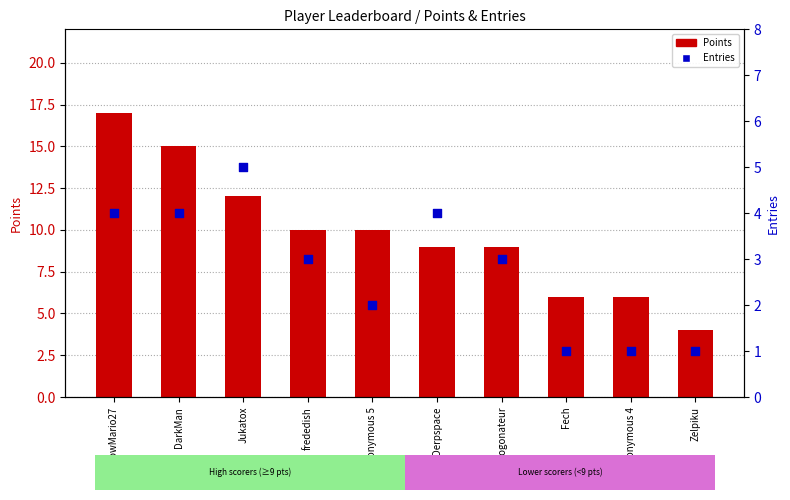

Is the value of Points at Derpspace greater than the value of Entries at Jukatox?

Yes